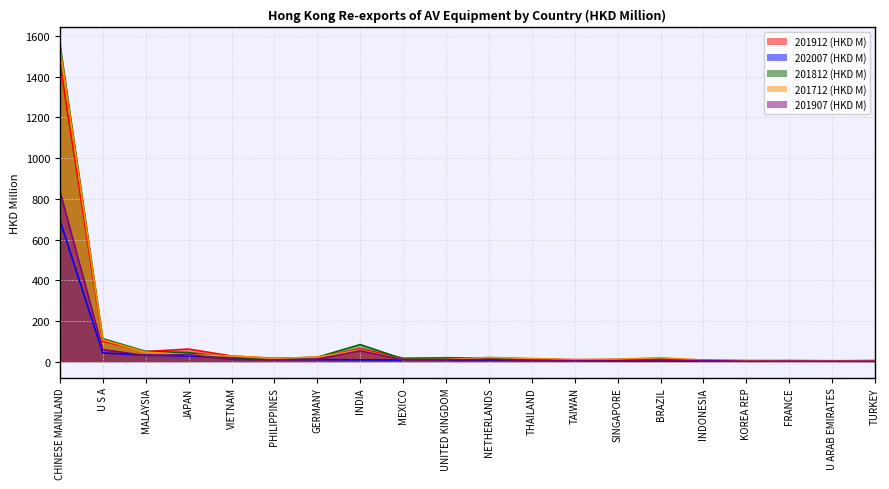

Which series has the largest total across all categories?

201812 (HKD M)